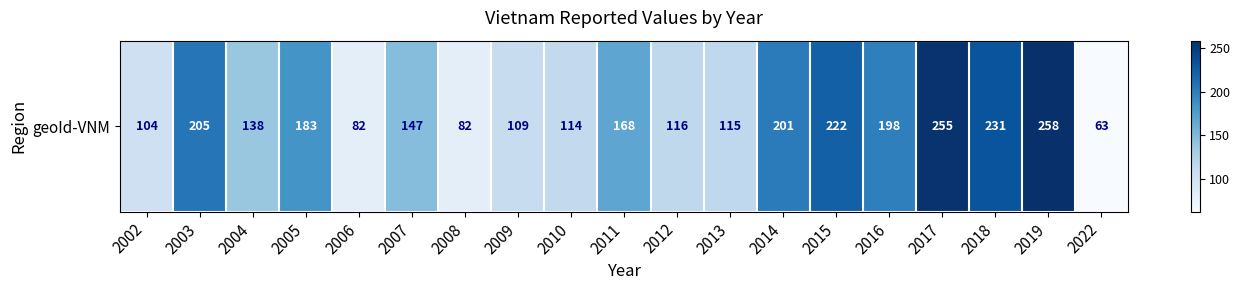

What is the ratio of the value at 2018 to the value at 2022?

3.7